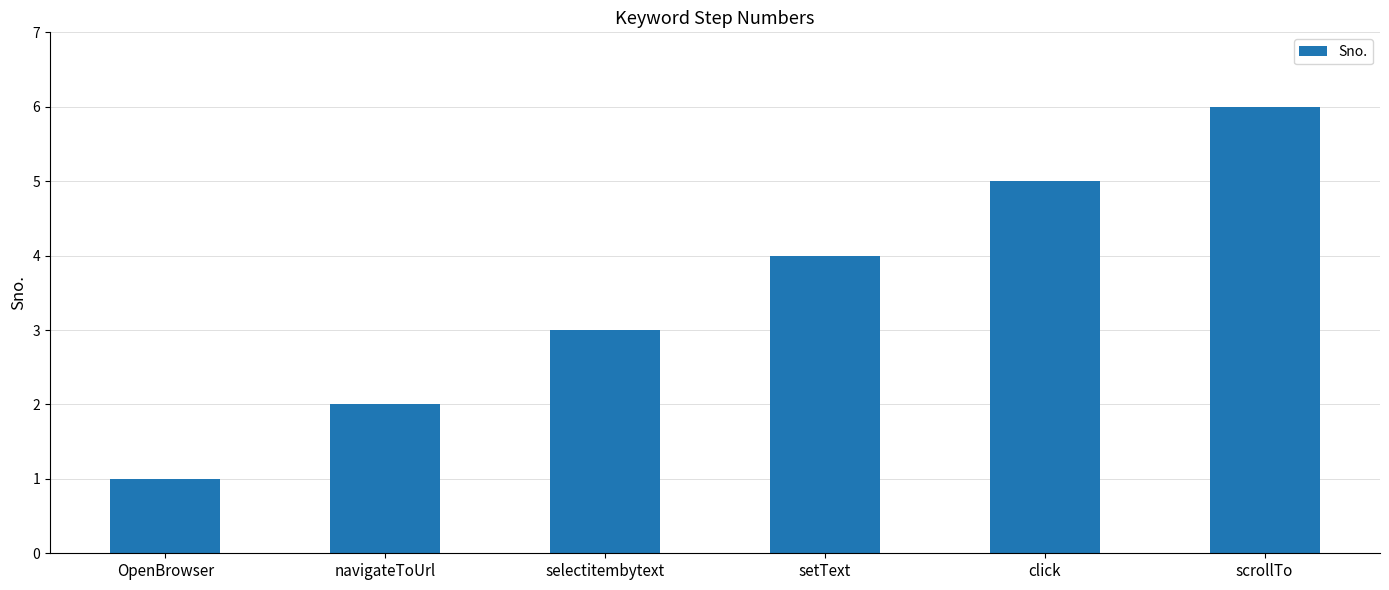

What is the label of the 6th bar from the right?

OpenBrowser